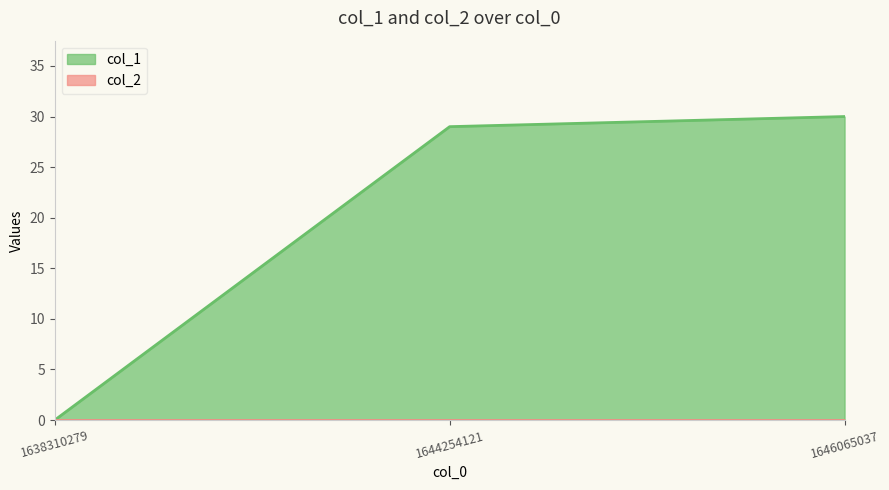

Does the chart display data point markers on the line(s)?

No